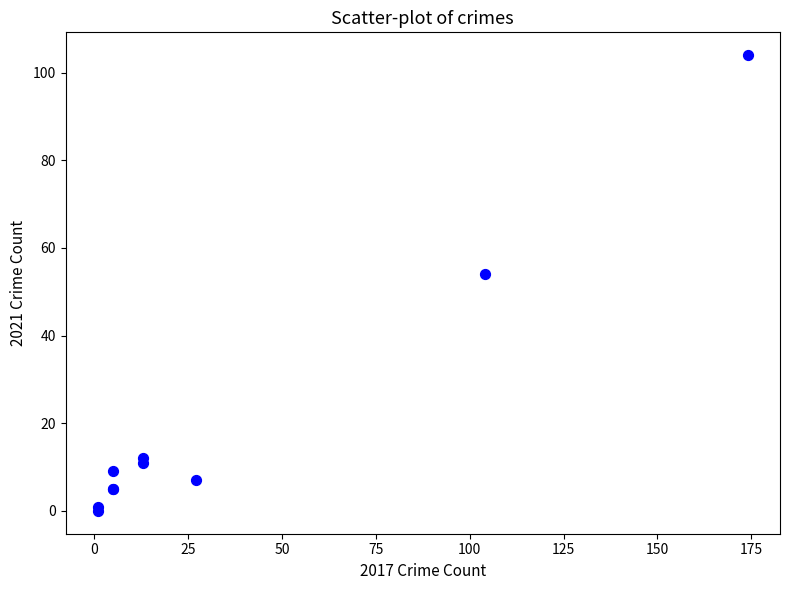

What Y value in the scatter plot is closest to 52?

54